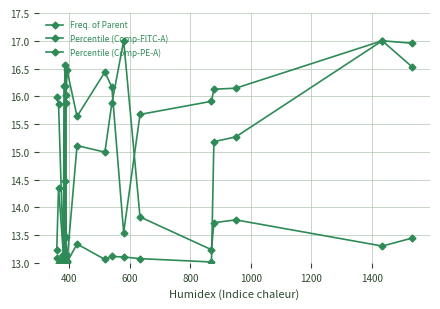

In Percentile (Comp-FITC-A), how many points are higher than both neighbors (excluding endpoints)?

6